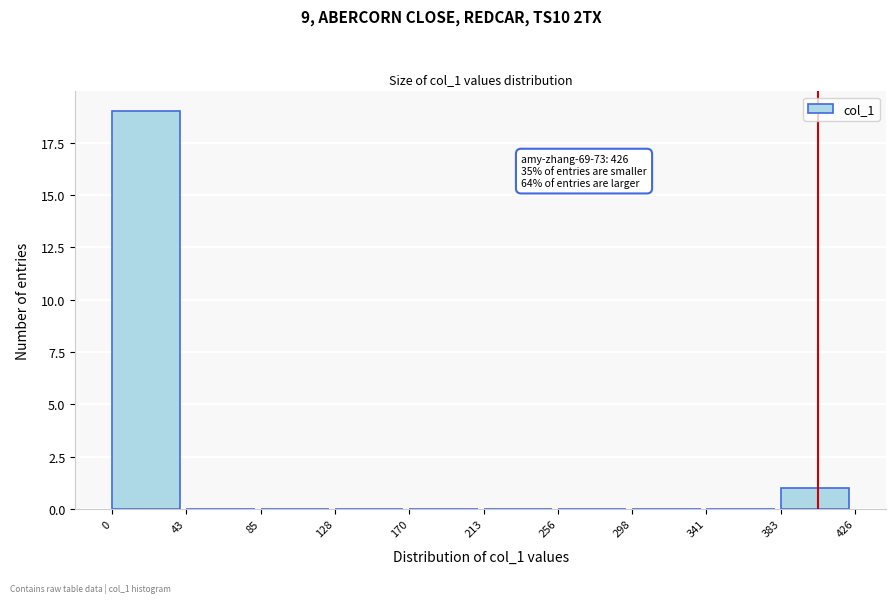

Over which range of the x-axis is the bar tallest?

0 to 43